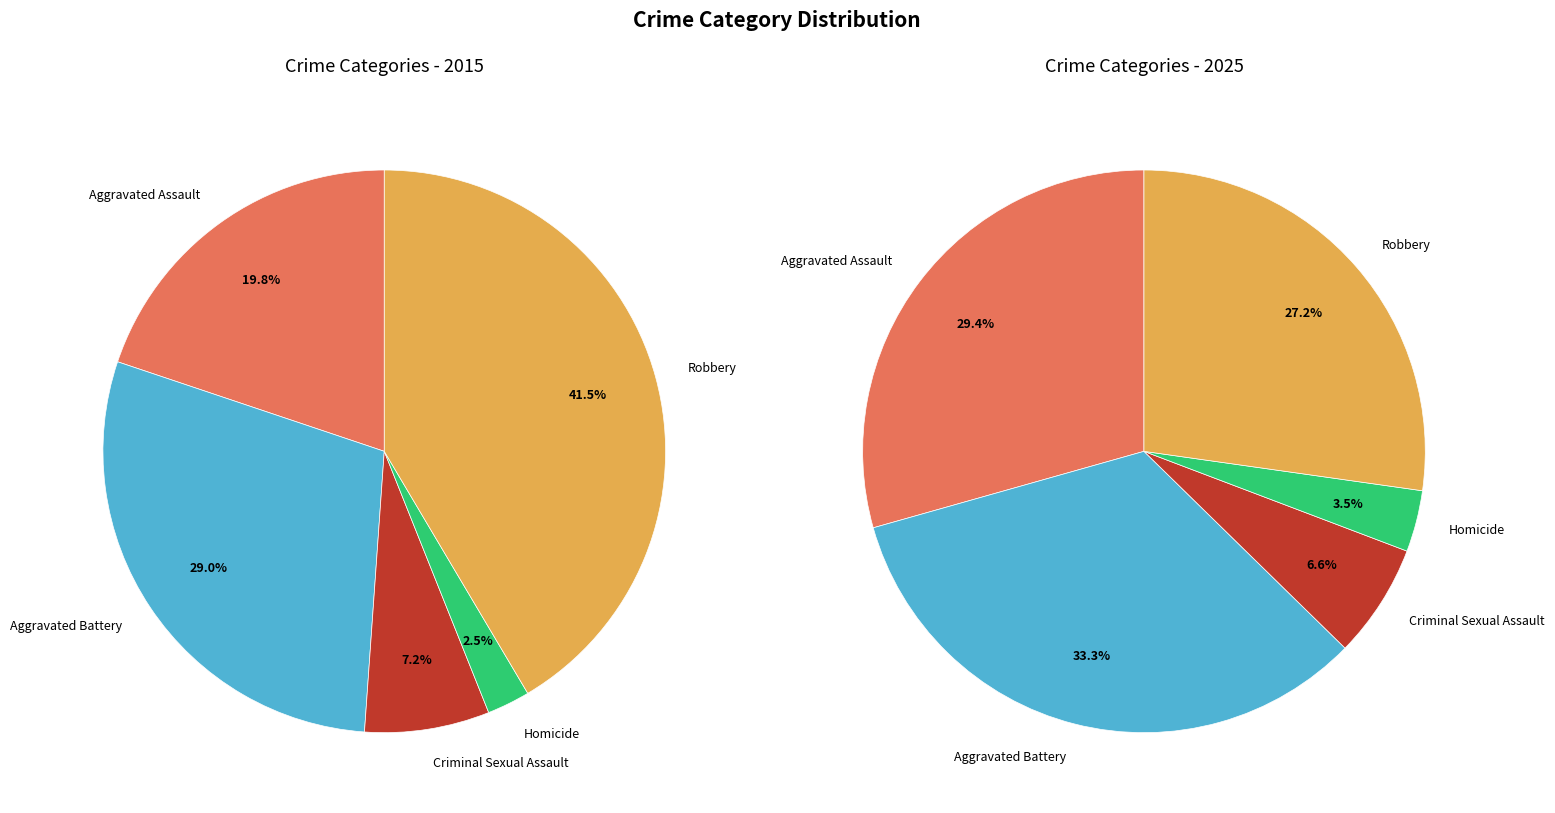

To the nearest percent, what is the difference between the Aggravated Assault and Aggravated Battery slice percentages?

9%